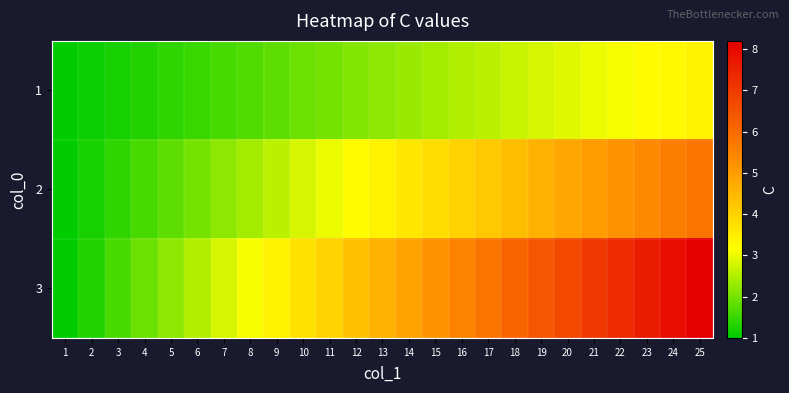

Which series has the largest total across all categories?

3